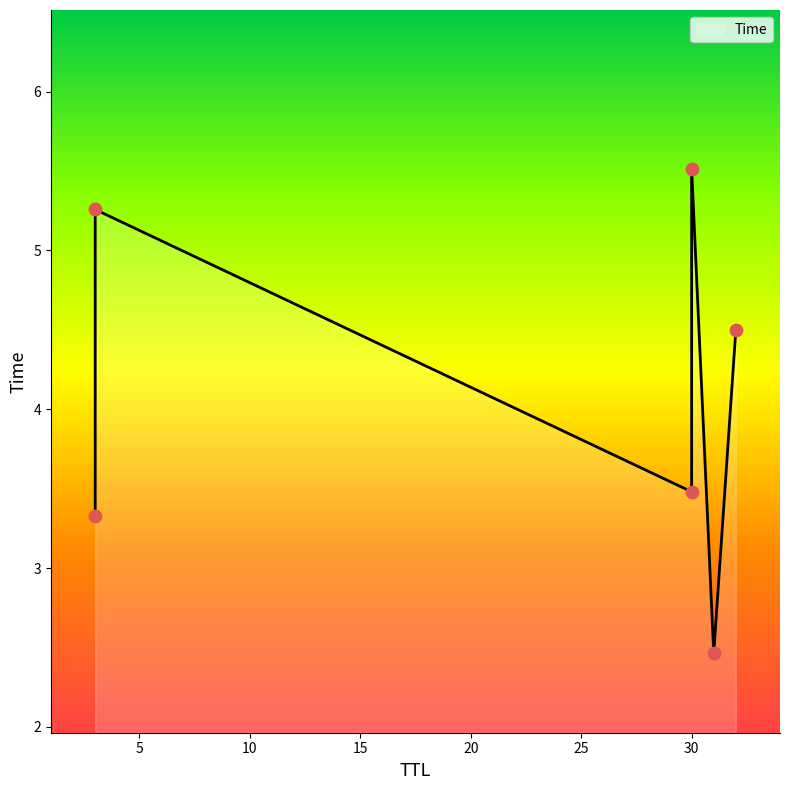

What is the change in value from 31 to 32?

+2.0